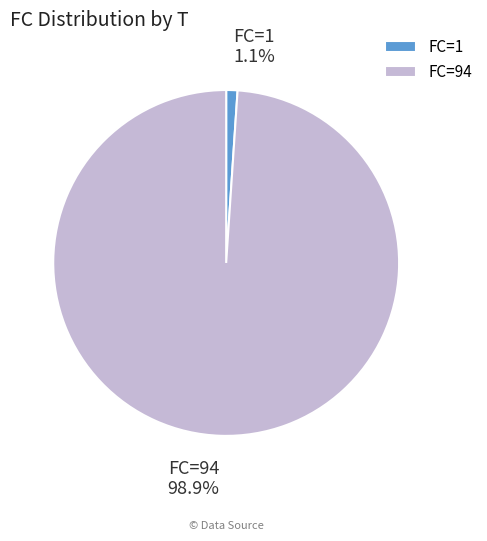

How many slices are in this pie chart?

2